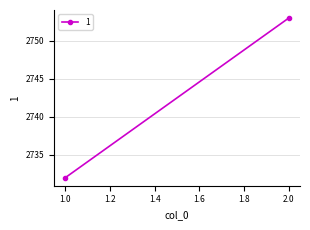

The value at 1 is 4450. True or false?

False